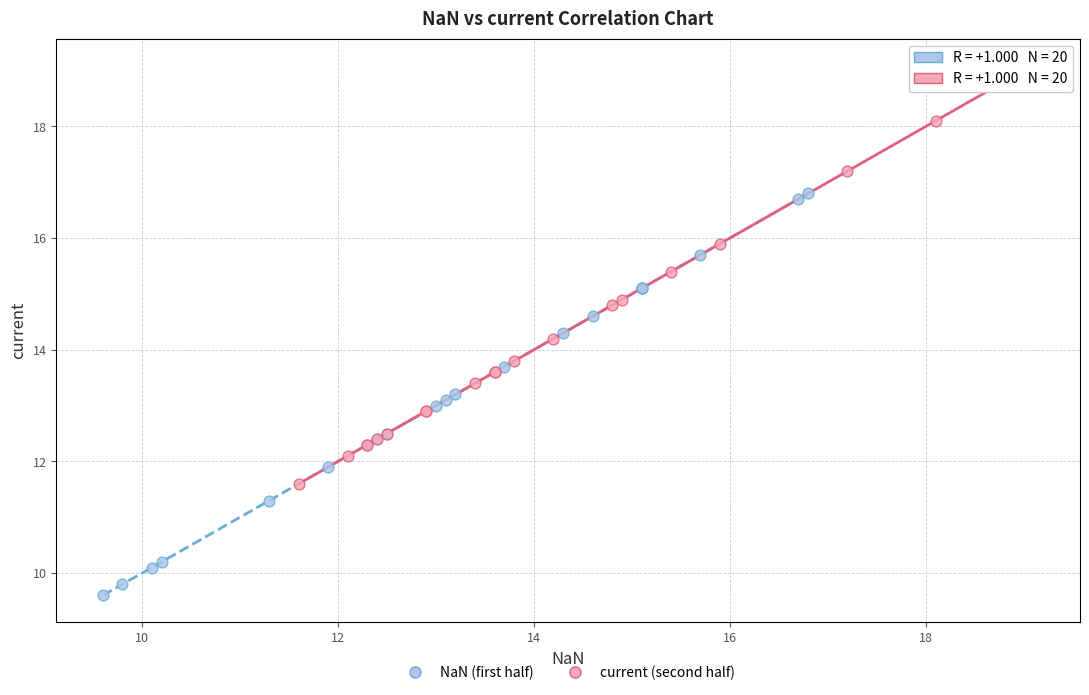

Which series reaches the maximum Y coordinate?

current (second half)